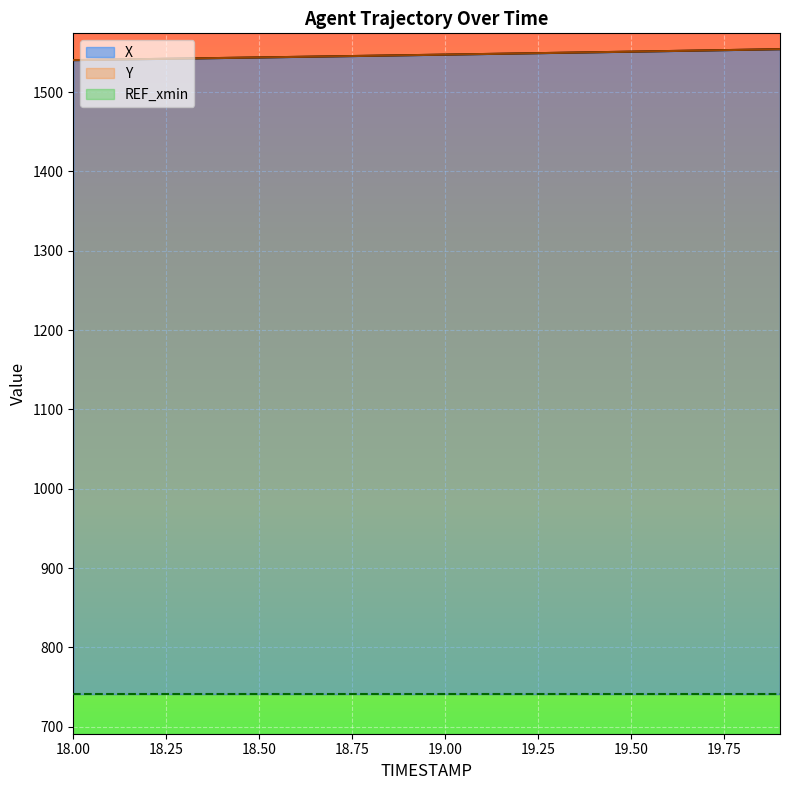

What is the maximum value for Y?

1554.1